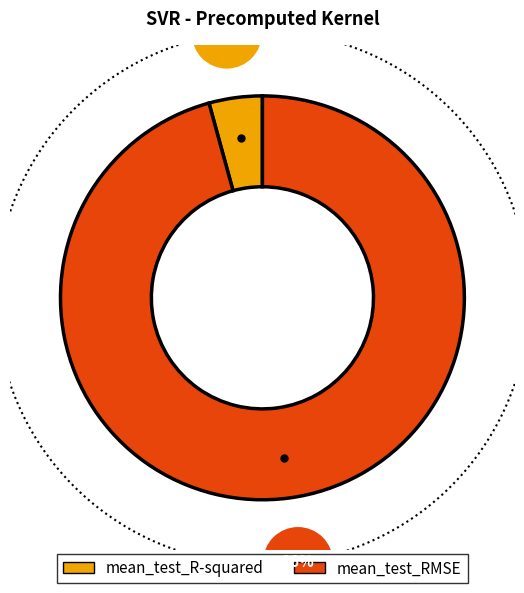

Which slice represents more than half of the pie?

mean_test_RMSE